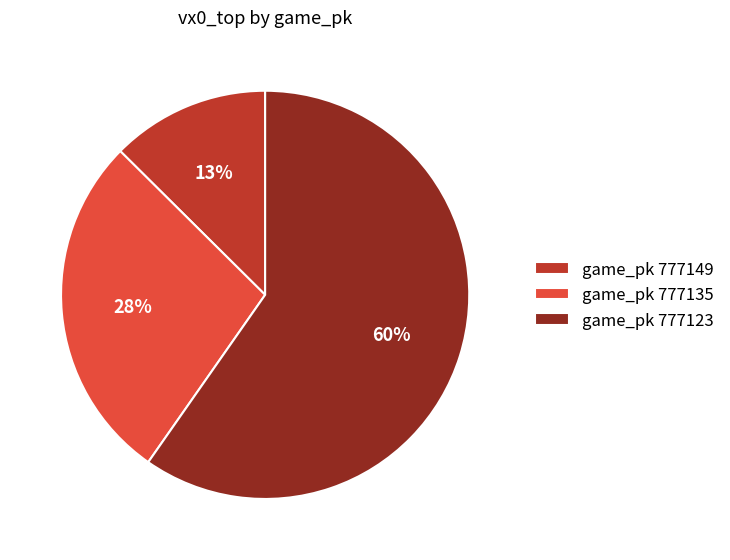

To the nearest percent, what is the difference between the largest and smallest slice percentages?

47%